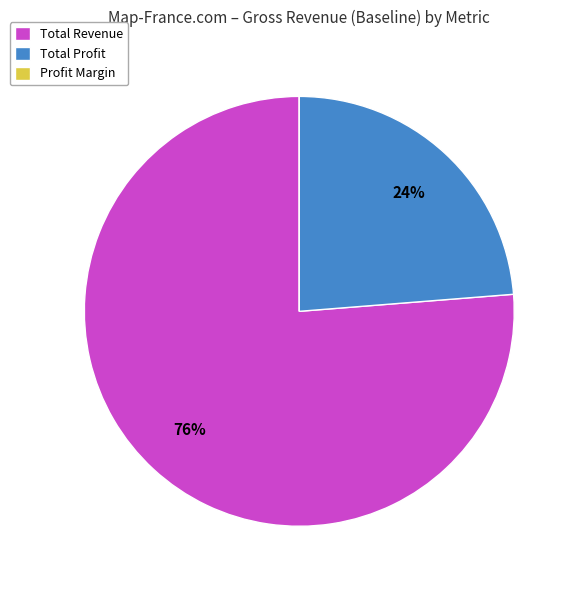

Approximately how many times larger is the value at Total Profit compared to Total Revenue?

0.3